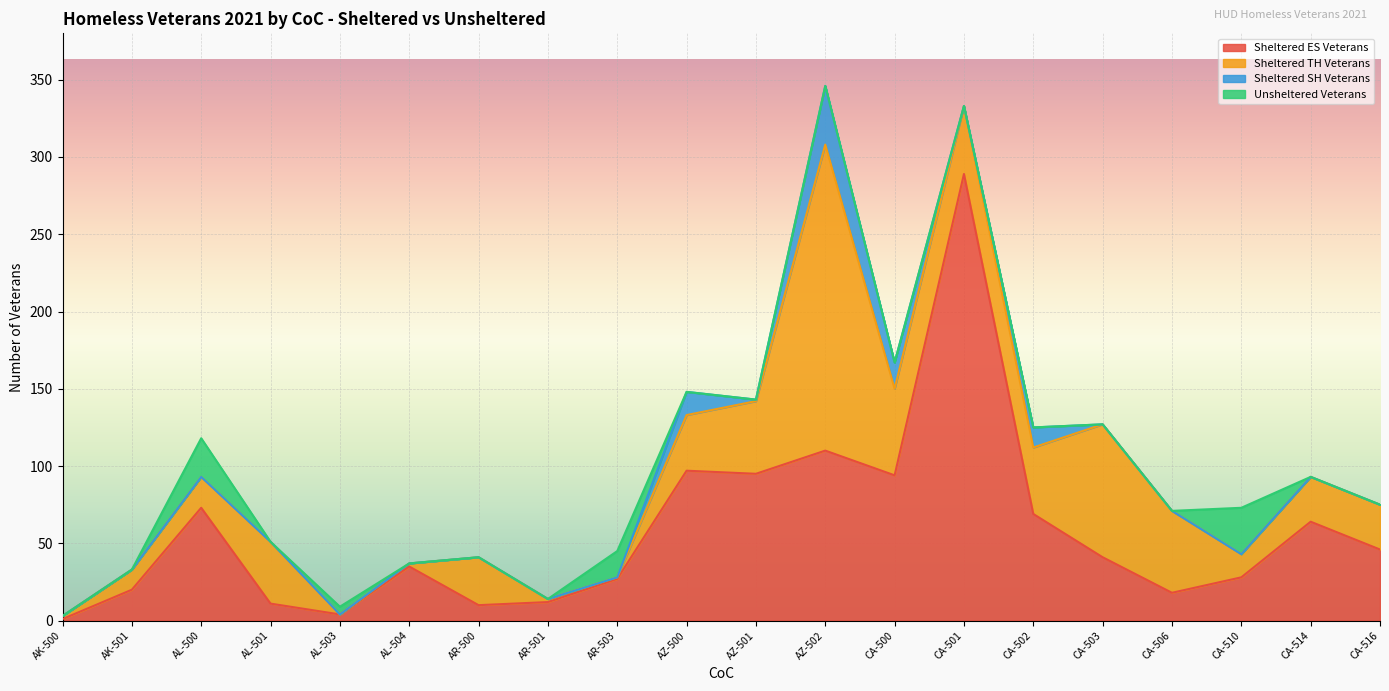

How many times do Sheltered ES Veterans and Unsheltered Veterans cross each other?

4